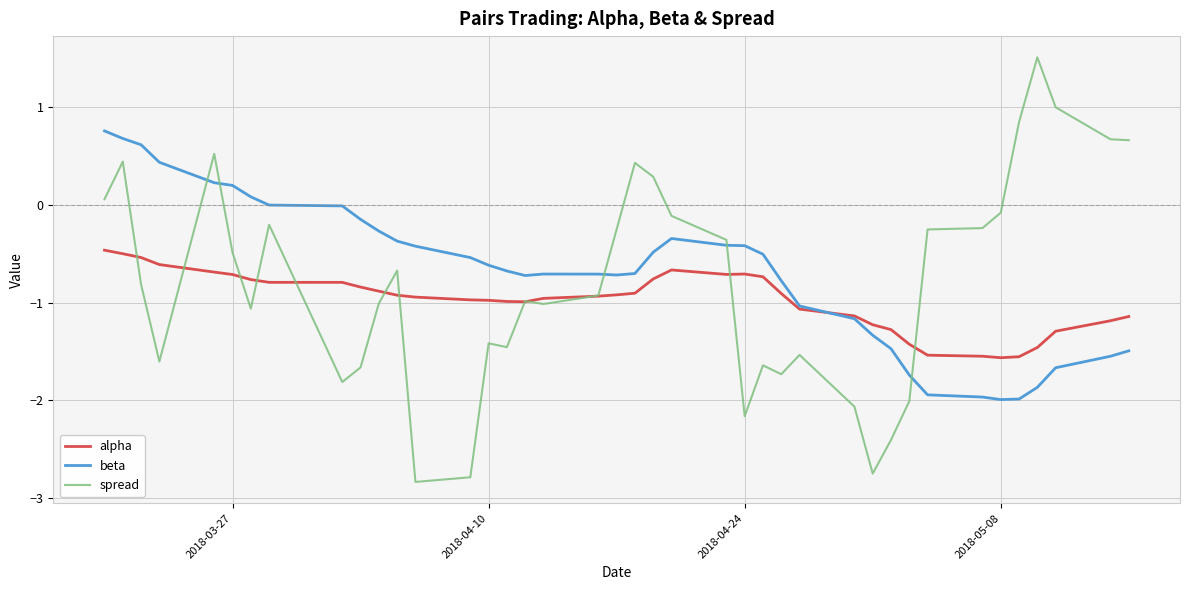

Which series ends up on top after the final intersection of beta and alpha?

alpha